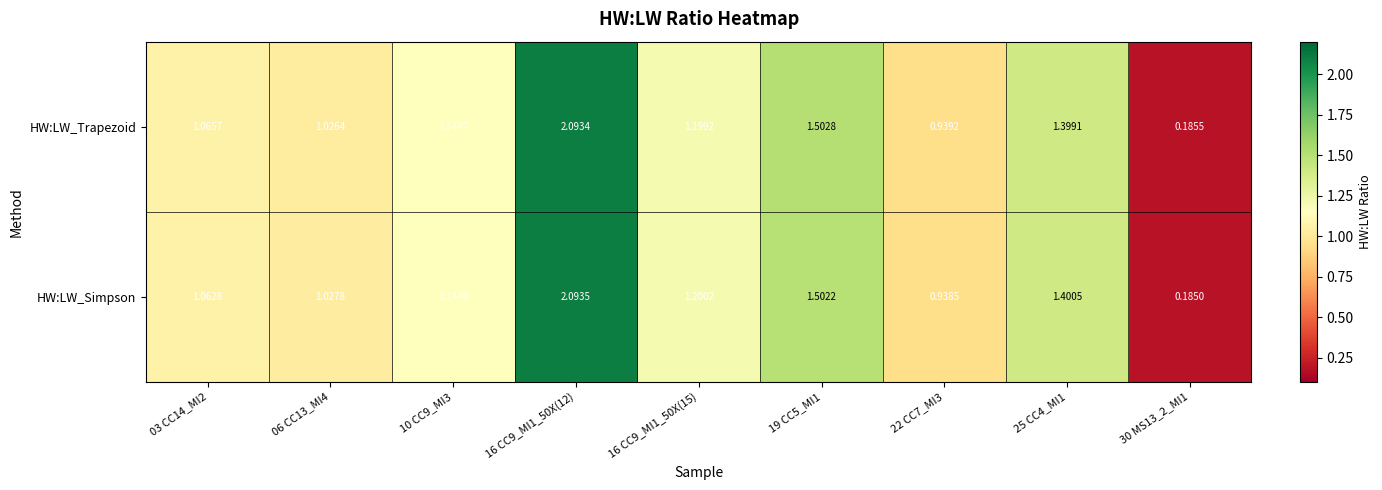

What is the total value across all series at 22 CC7_MI3?

1.9